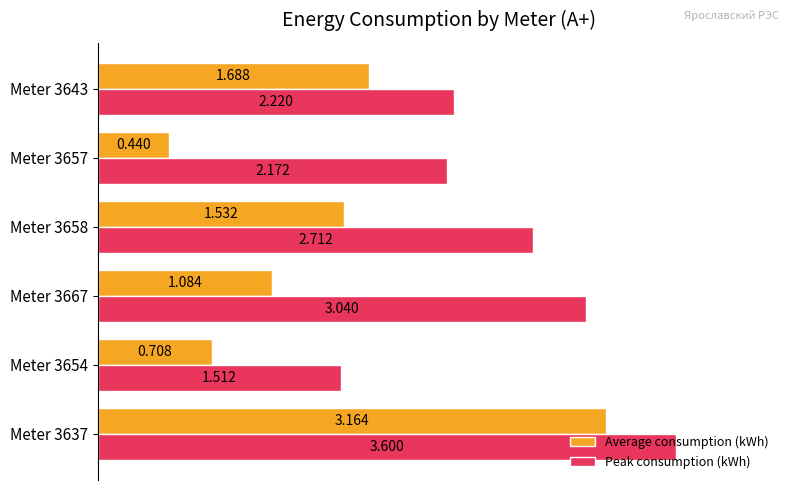

What is the sum of all Average consumption (kWh) values?

8.6